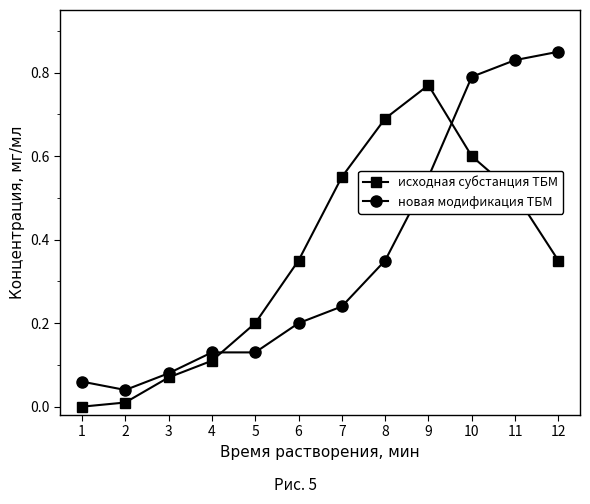

After their last crossing, which series has the higher values: новая модификация ТБМ or исходная субстанция ТБМ?

новая модификация ТБМ